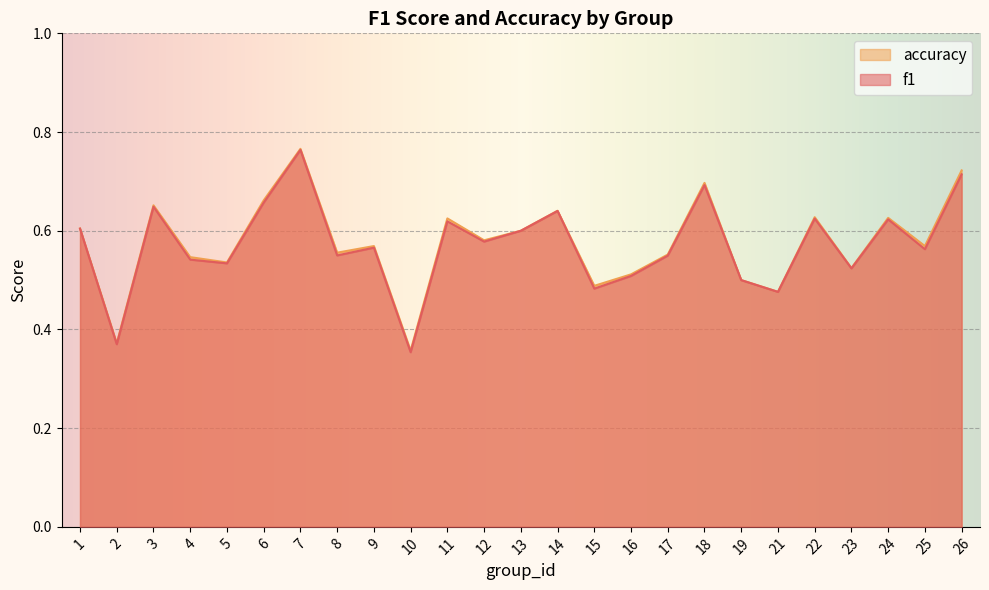

How many interior local peaks does the accuracy series have?

8